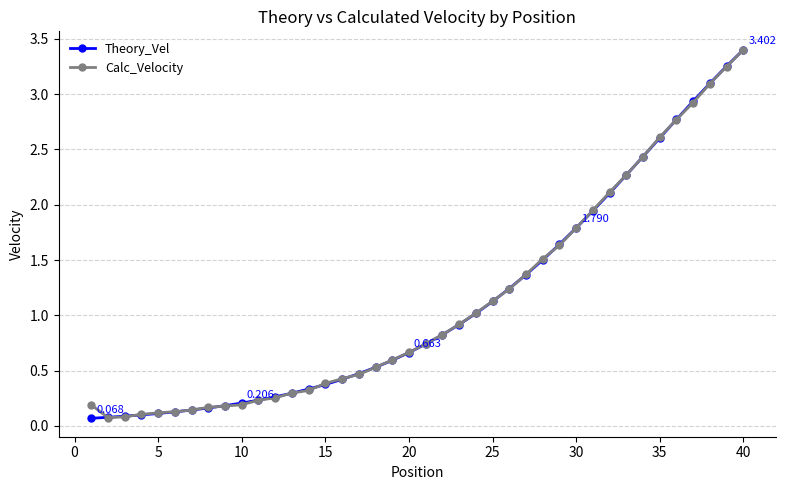

After their last crossing, which series has the higher values: Theory_Vel or Calc_Velocity?

Calc_Velocity